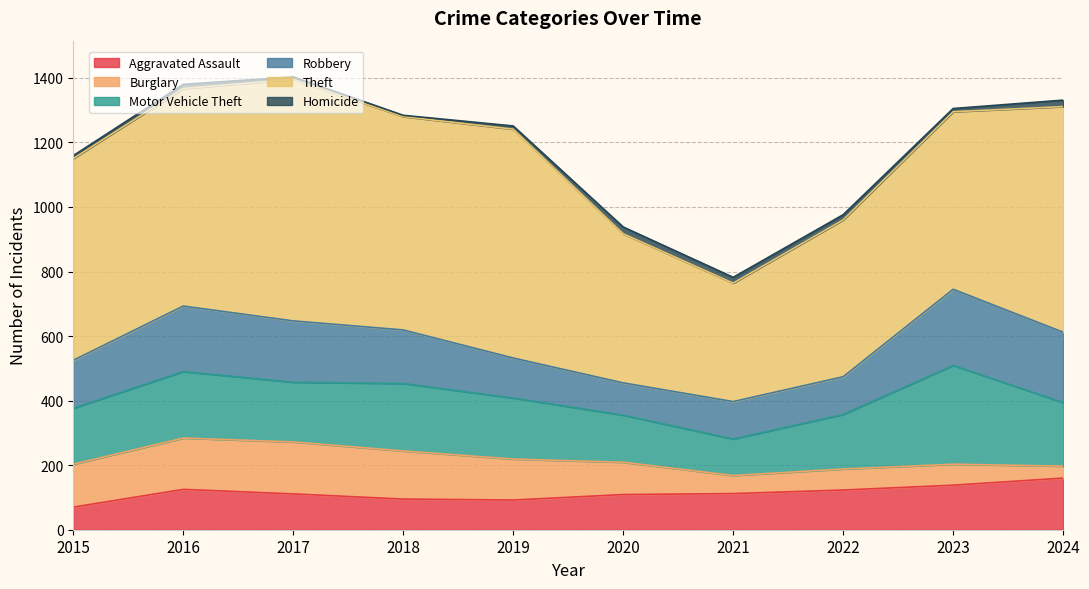

Where does the Motor Vehicle Theft series first go above 189?

2016